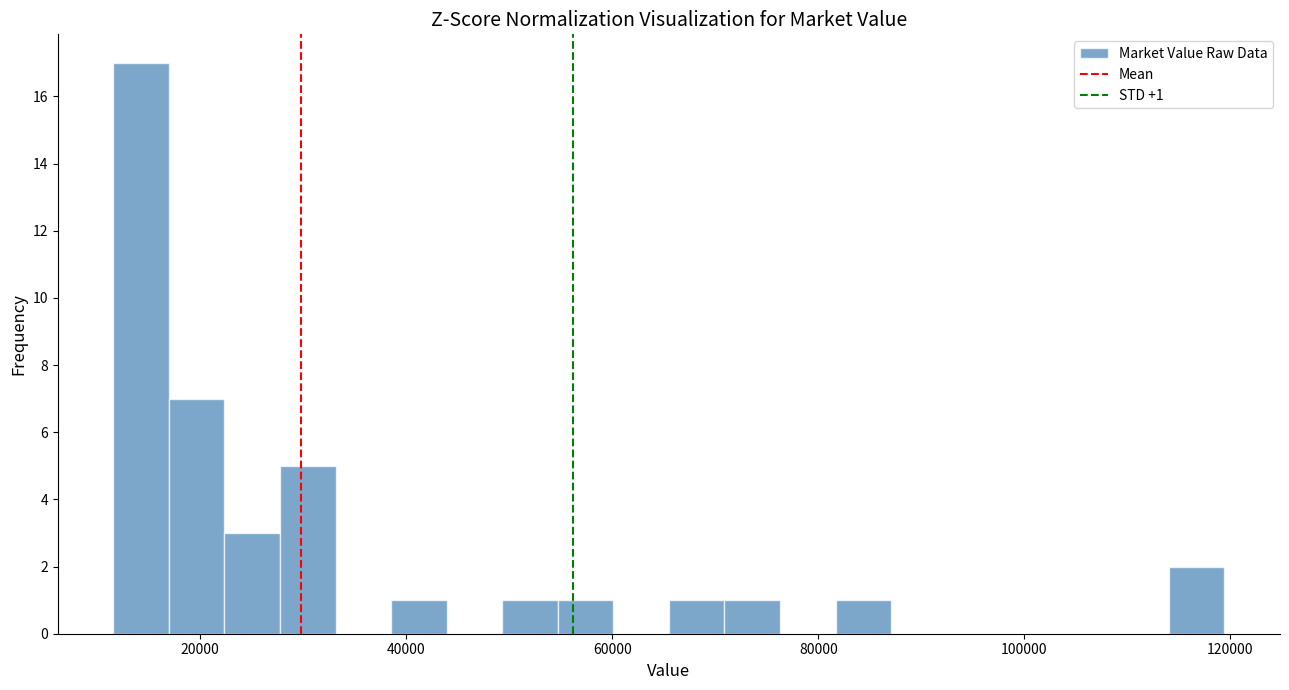

Read against the x-axis, roughly where is the centre of the tallest bar?

14000